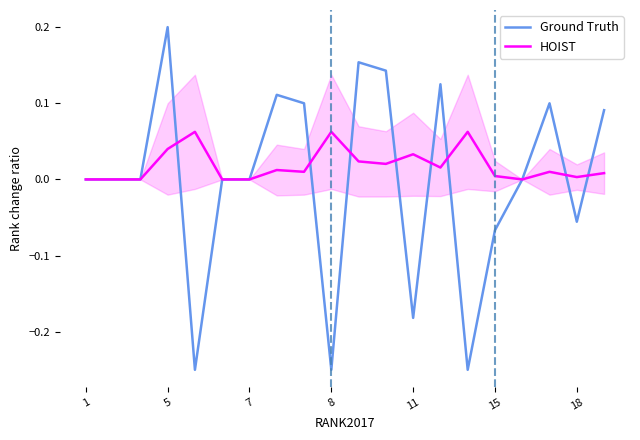

Which series has the largest total across all categories?

HOIST